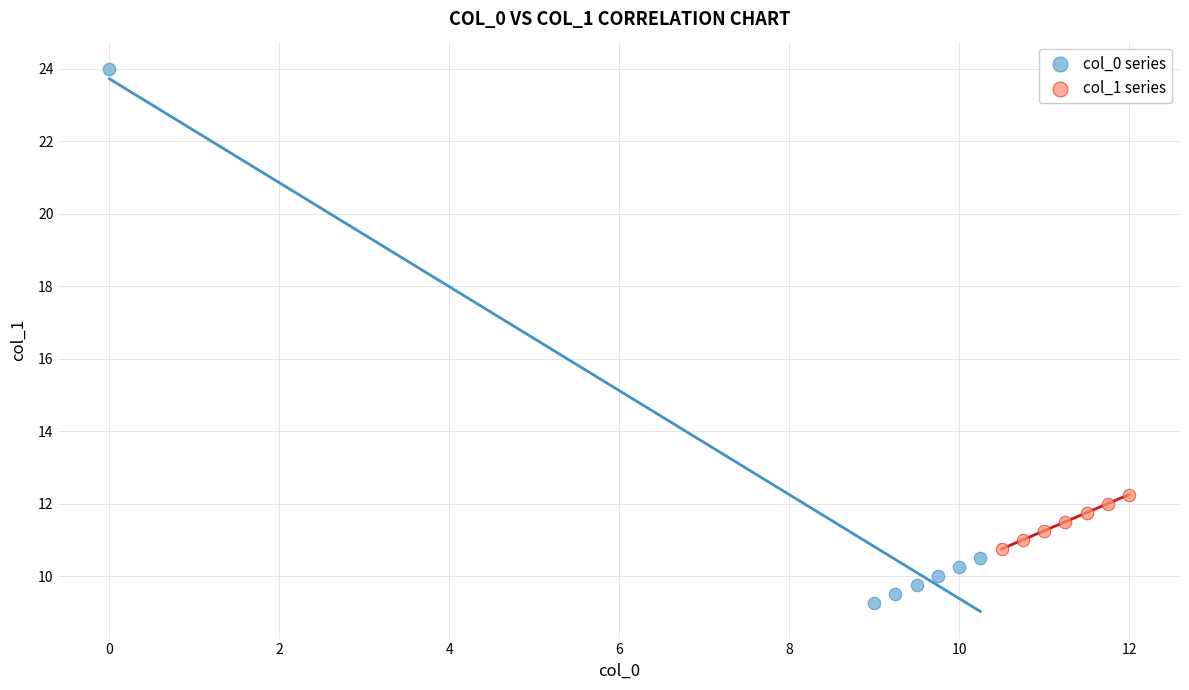

Which series reaches the maximum Y coordinate?

col_0 series